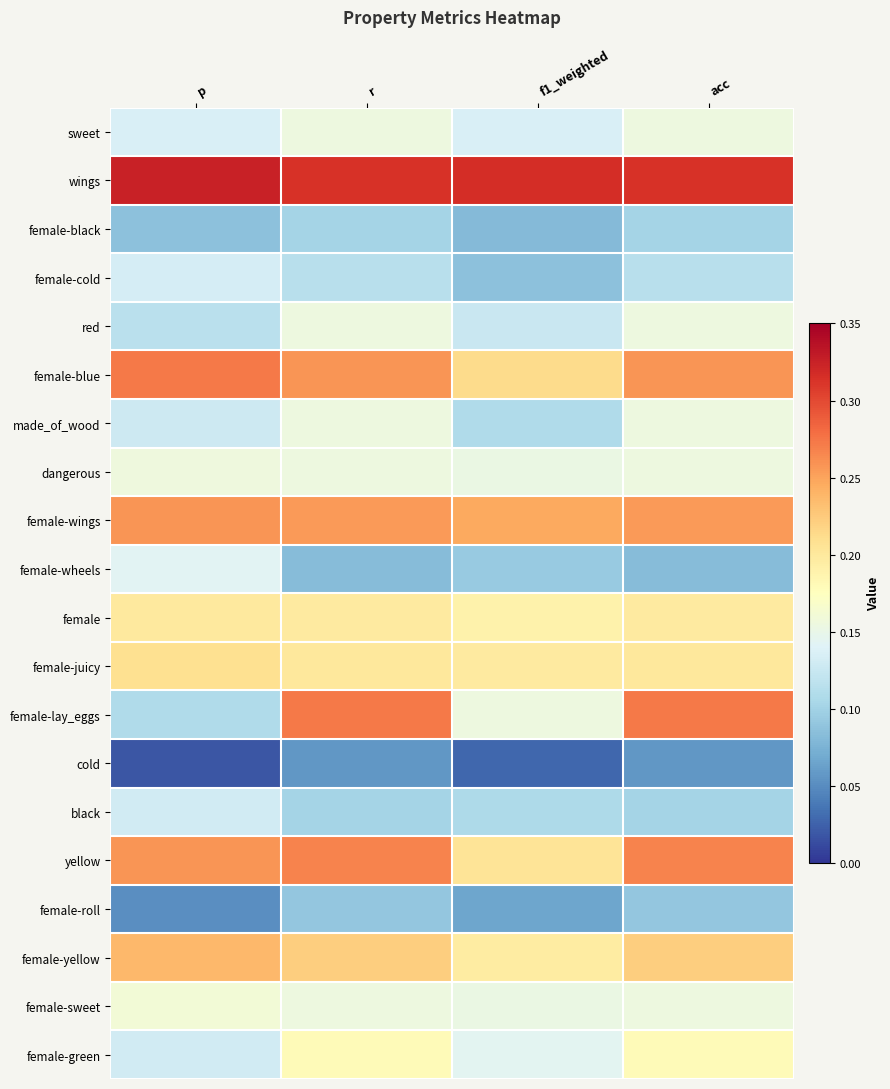

What is the maximum value shown in the chart?

0.3